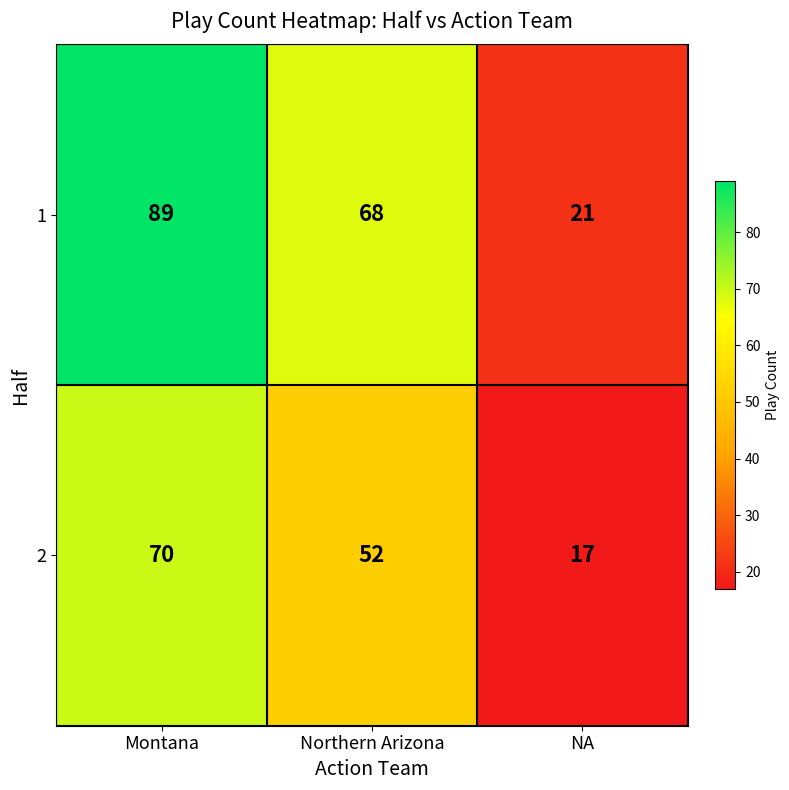

True or false: 1 has a value of 34 at NA.

False